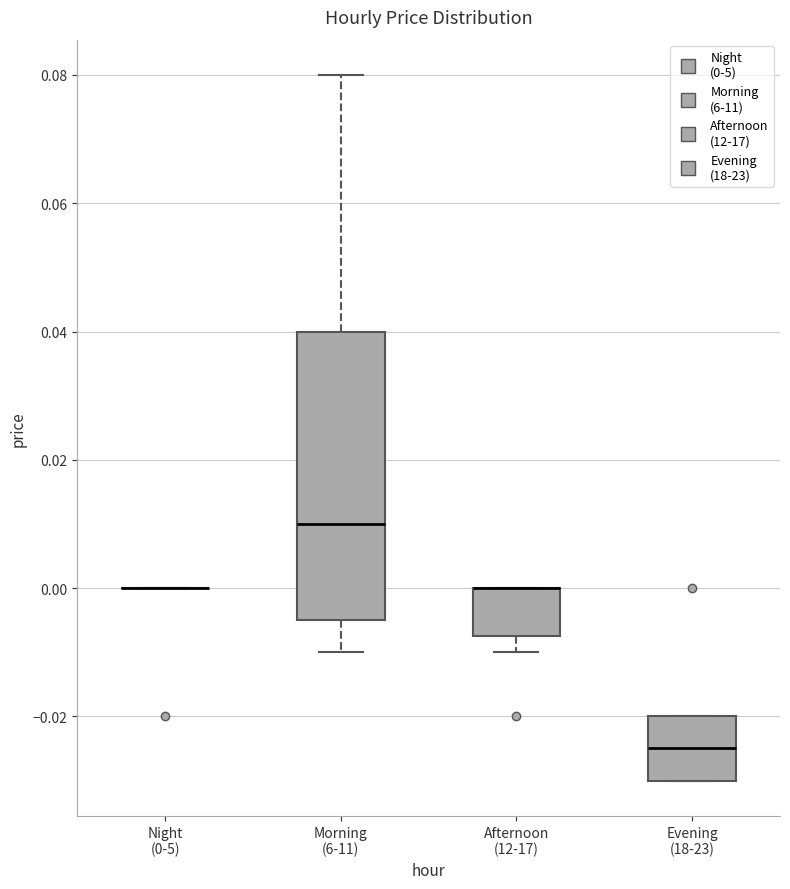

Reading left to right, read every box against the y-axis: the position of its median line, the range the box covers, and the ends of its whiskers. The values are not printed on the chart, so give them approximately, as read against the axis.

Night (0-5): box collapsed to a line at 0.000, whiskers 0.000 to 0.000
Morning (6-11): median 0.010, box -0.004 to 0.040, whiskers -0.010 to 0.080
Afternoon (12-17): median 0.000 (drawn on the box's upper edge), box -0.008 to 0.000, whiskers -0.010 to 0.000
Evening (18-23): median -0.024, box -0.030 to -0.020, whiskers -0.030 to -0.020